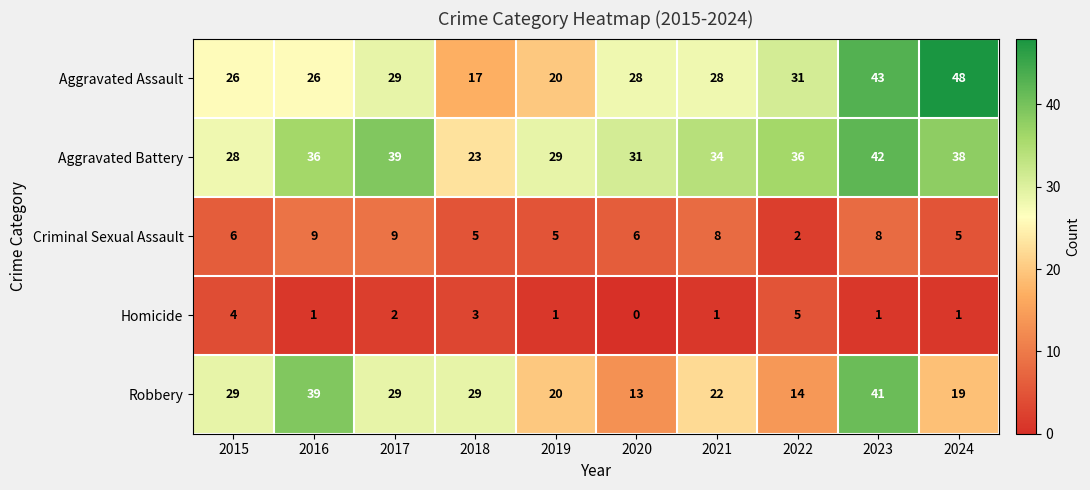

What is the difference between the highest and lowest values at 2023?

42